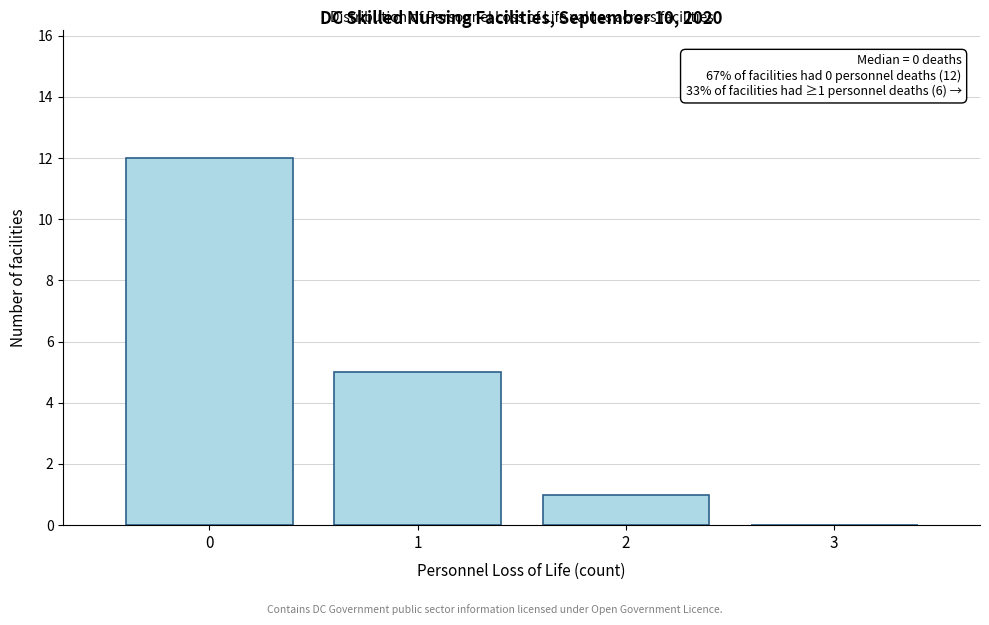

Which range on the x-axis has the tallest bar?

-0.5 to 0.5